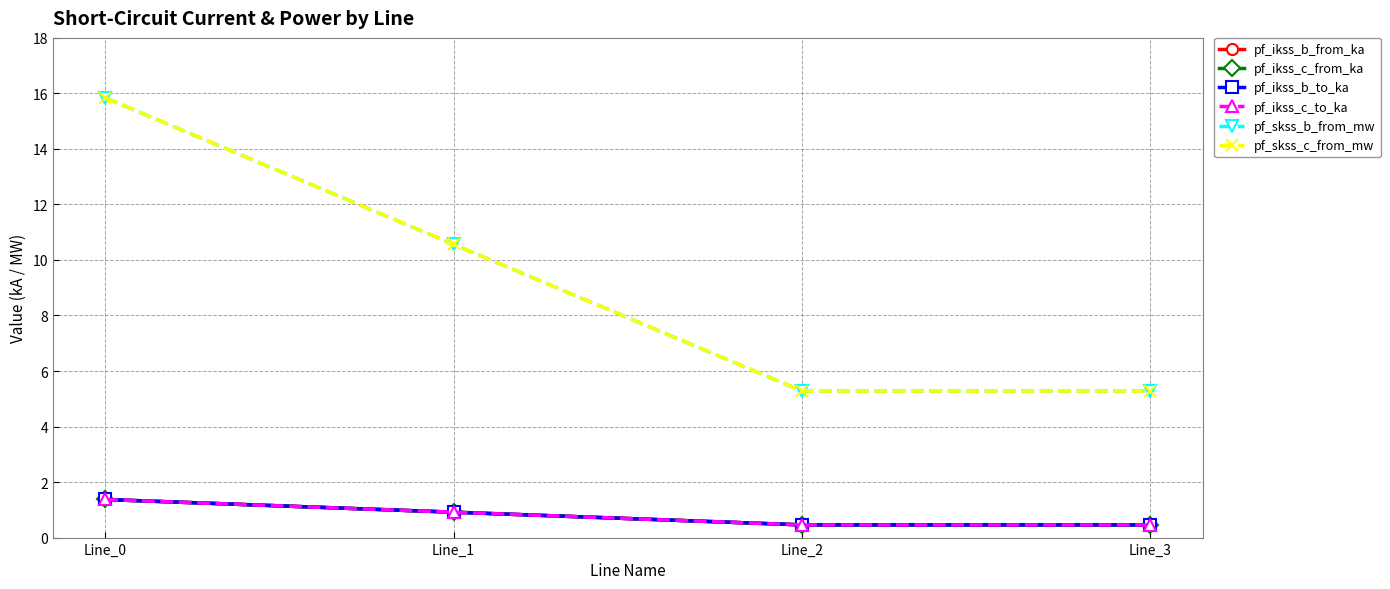

The value of pf_skss_b_from_mw at Line_0 is 15.8. True or false?

True